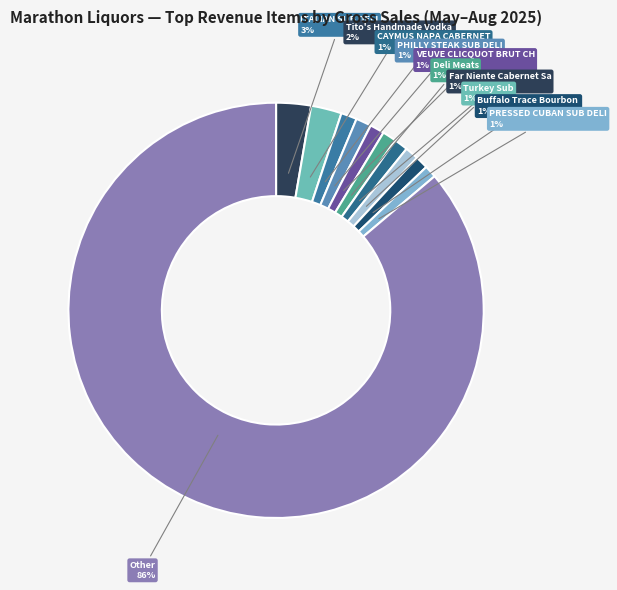

How many segments does this pie chart have?

11